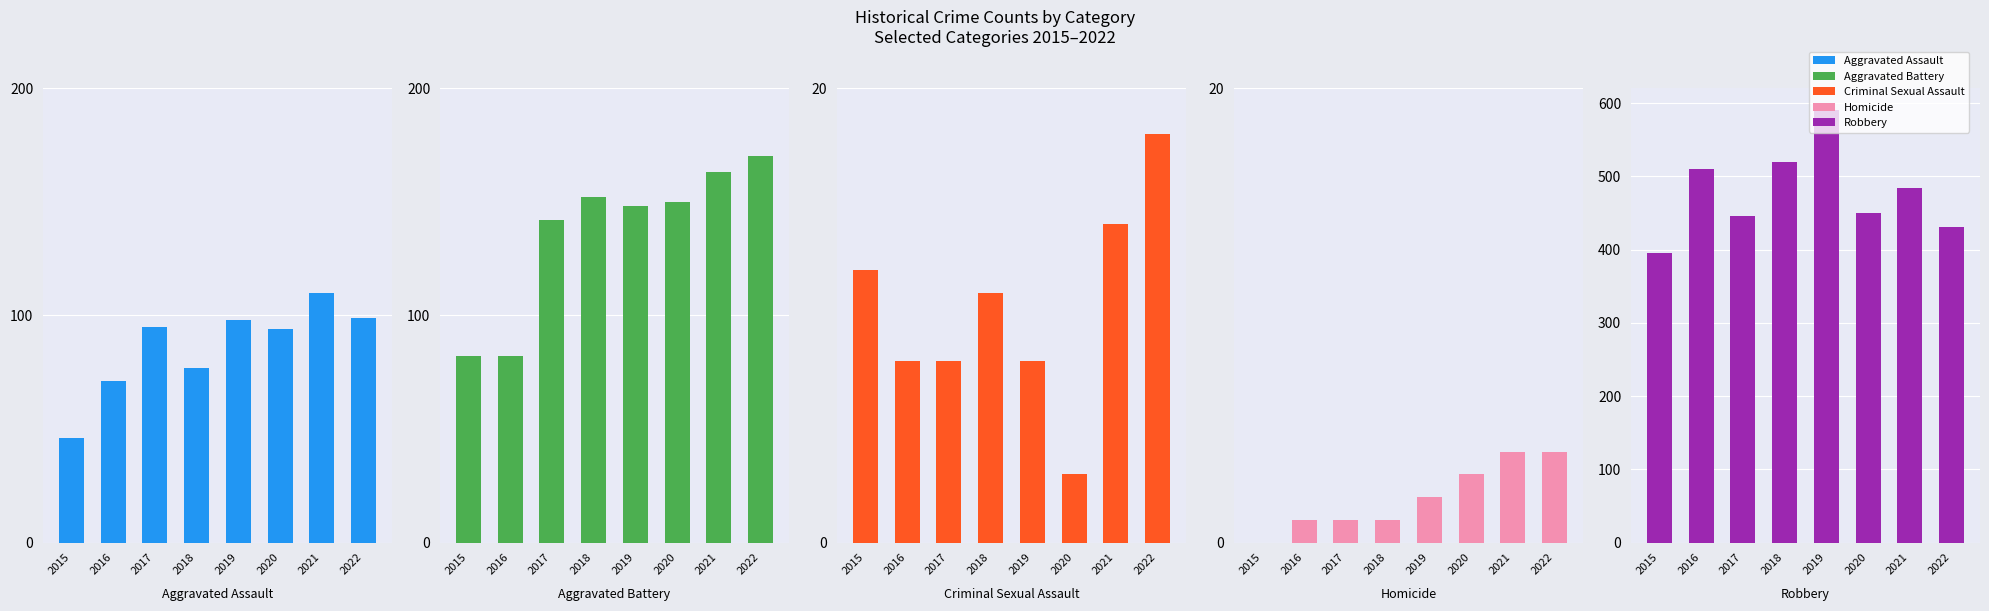

At how many categories does at least one series exceed 381?

8